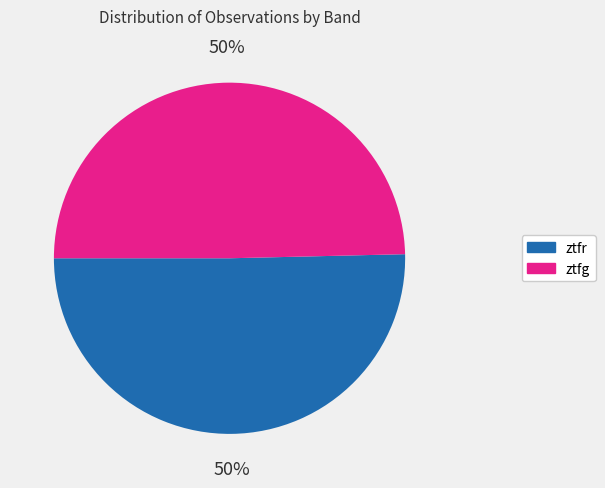

To the nearest percent, what is the combined percentage of ztfg and ztfr?

100%